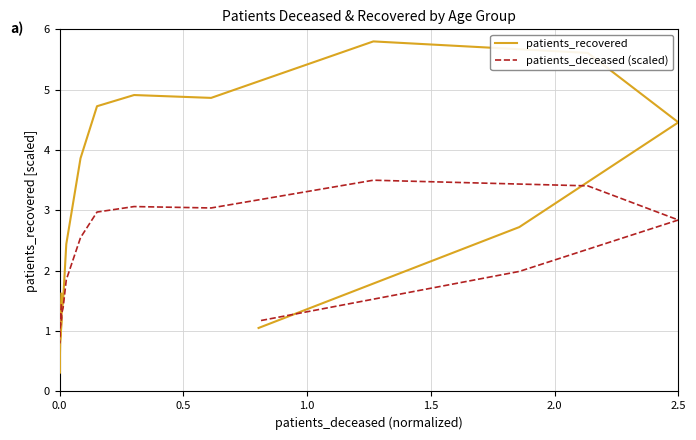

Between which two adjacent categories do patients_recovered and patients_deceased (scaled) first intersect?

0.0 and 0.5